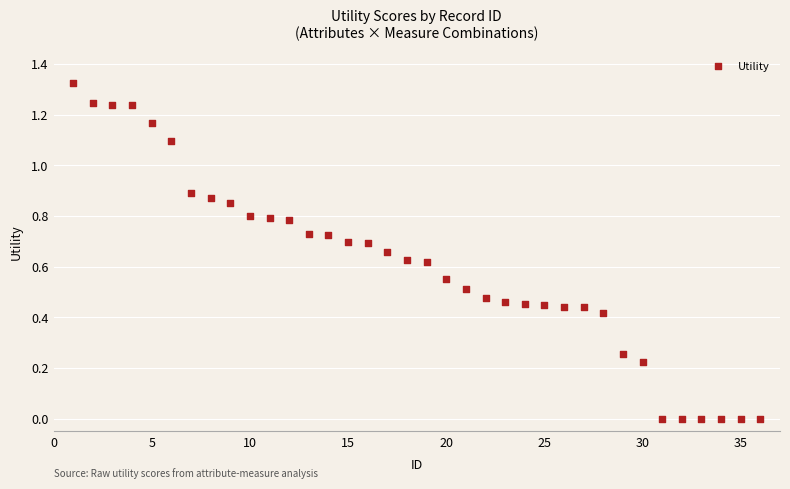

What is the range of X values (max minus min)?

35.0